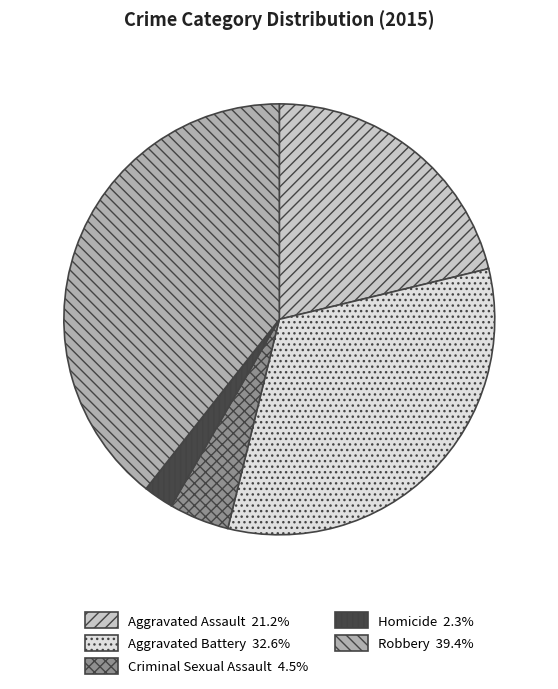

True or false: Homicide accounts for 2% of the total.

True